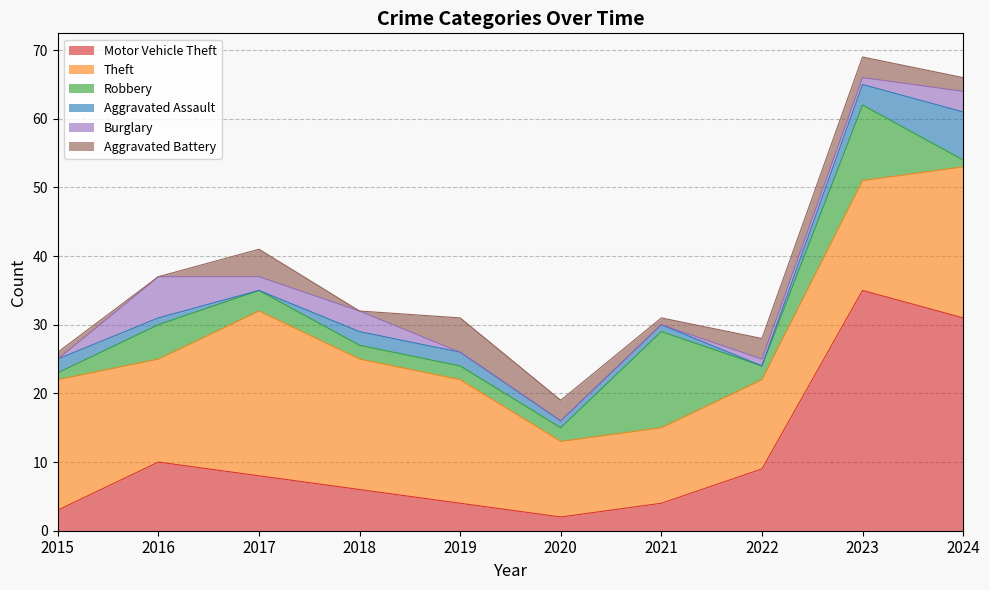

What are all the series names shown in the legend?

Motor Vehicle Theft, Theft, Robbery, Aggravated Assault, Burglary, Aggravated Battery